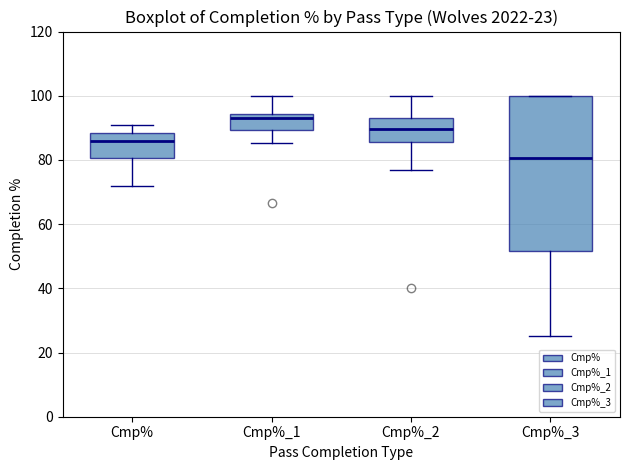

Comparing the boxes themselves (not the whiskers), which one is the tallest?

Cmp%_3